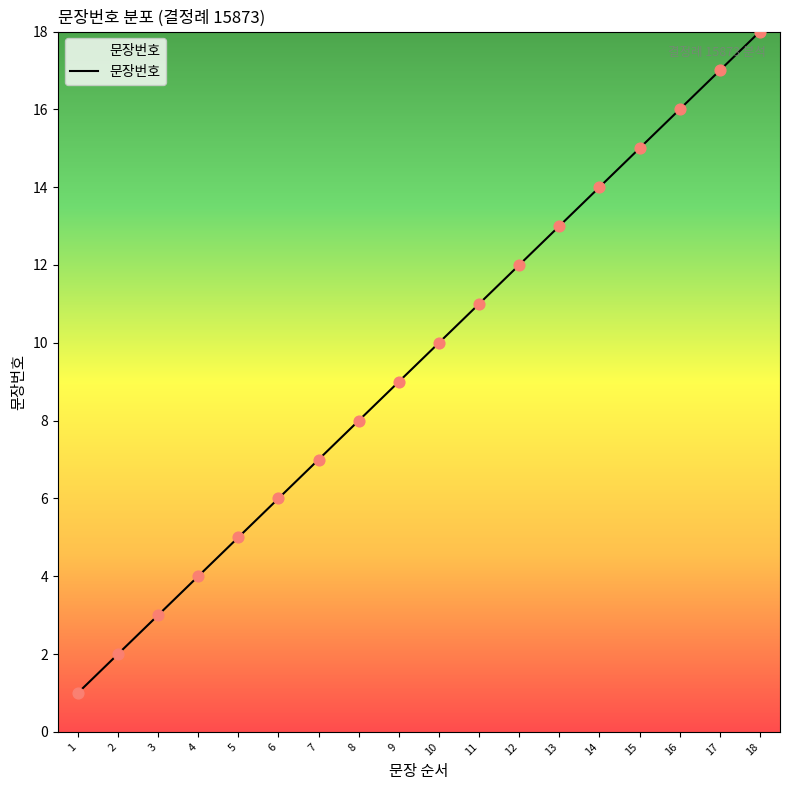

What is the ratio of the value at 4 to the value at 2?

2.0